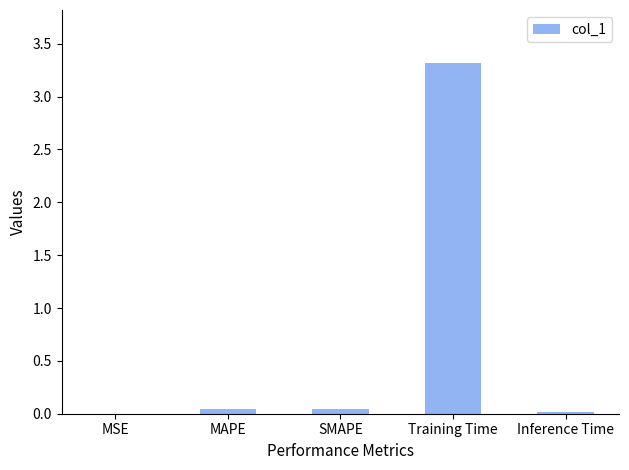

Which category has the highest value across all series?

Training Time